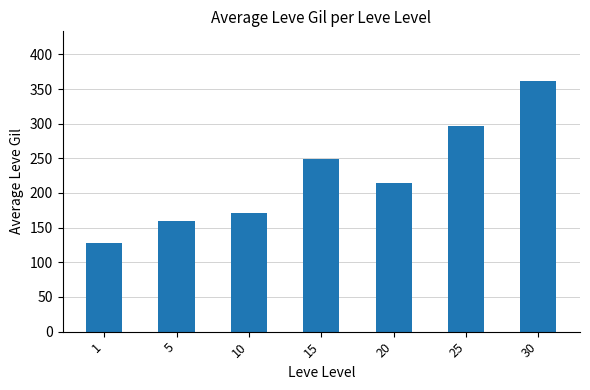

What is the difference between the values at 5 and 25?

138.3